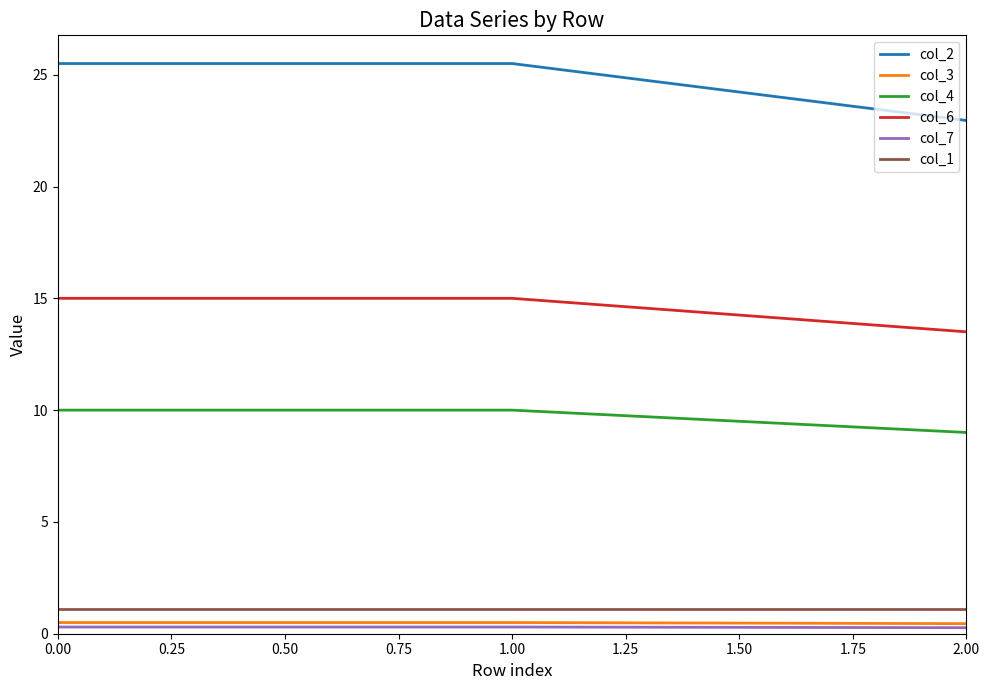

The value of col_6 at 2.00 is 13.5. True or false?

True